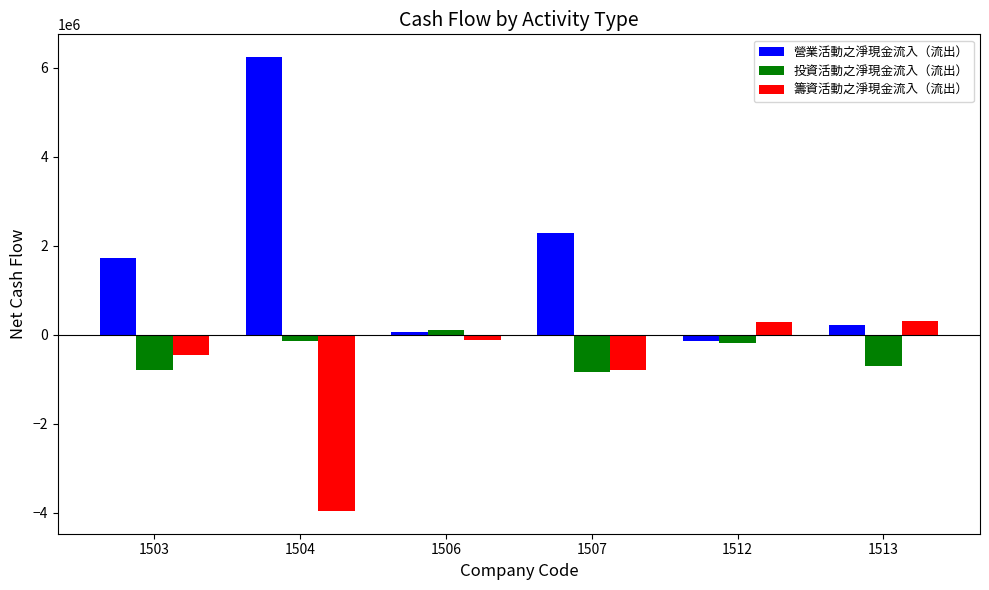

At 1504, list the series in order from smallest to largest.

籌資活動之淨現金流入（流出）, 投資活動之淨現金流入（流出）, 營業活動之淨現金流入（流出）